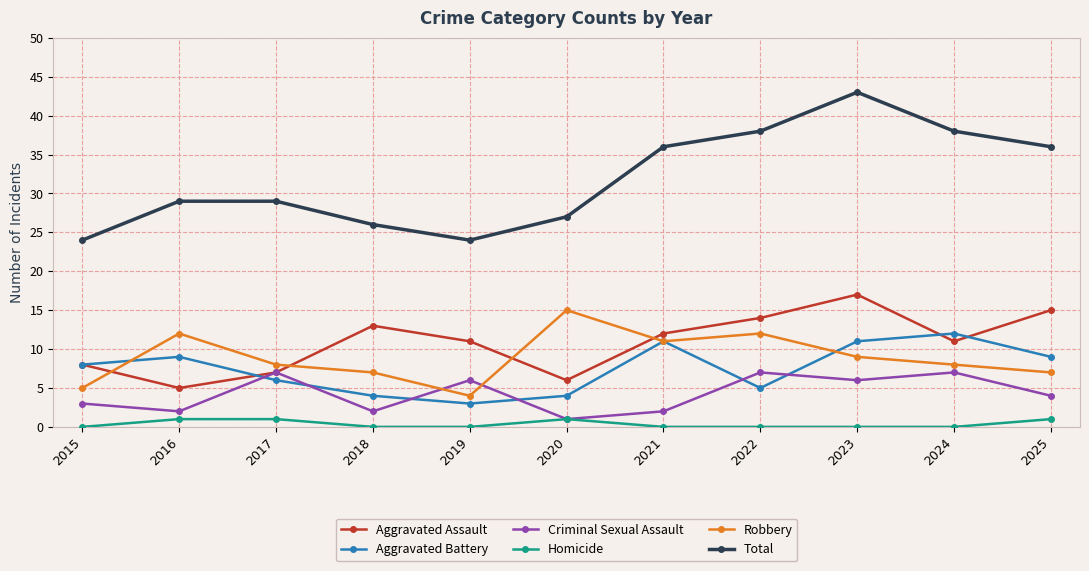

Which series has the largest total across all categories?

Total